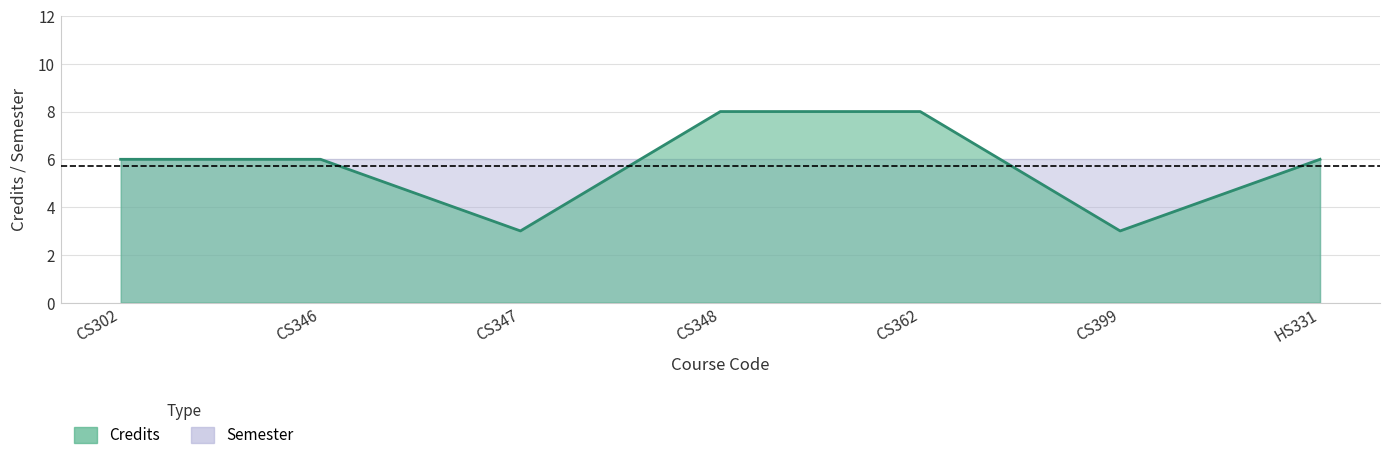

Which has a higher value, HS331 or CS347?

HS331